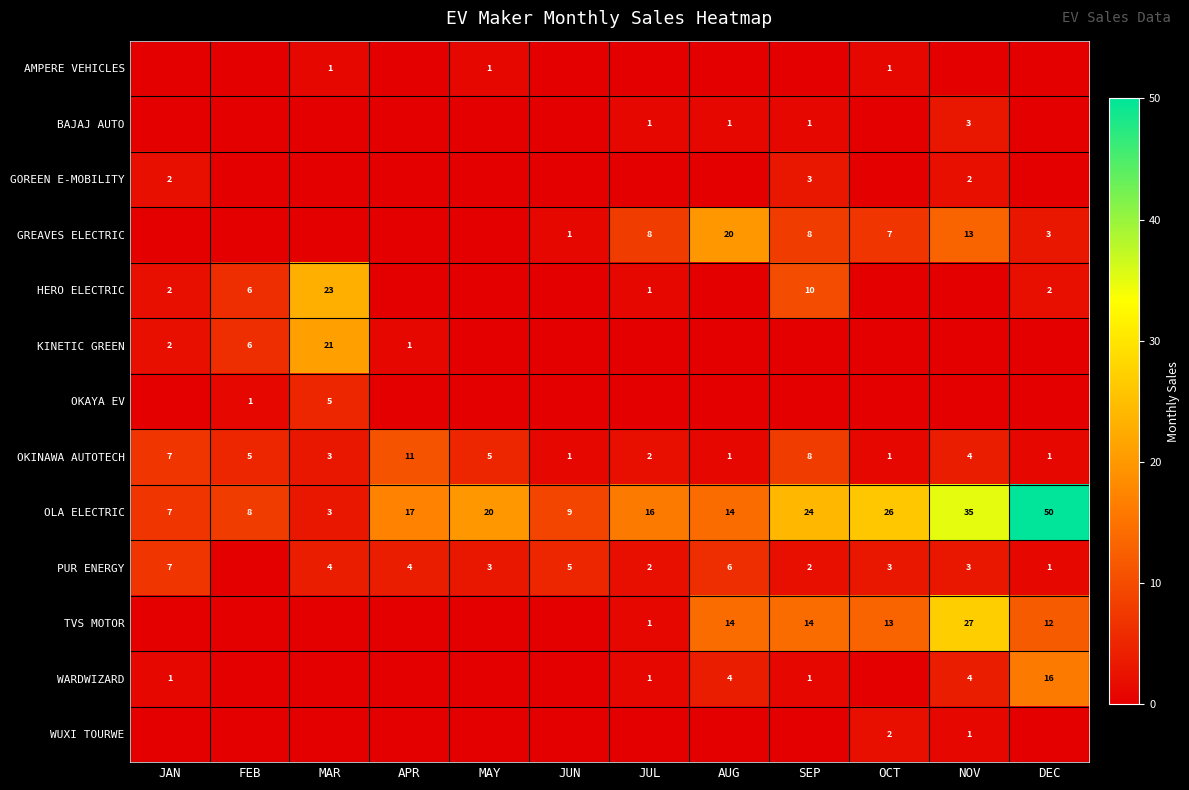

At how many categories does at least one series exceed 1?

12